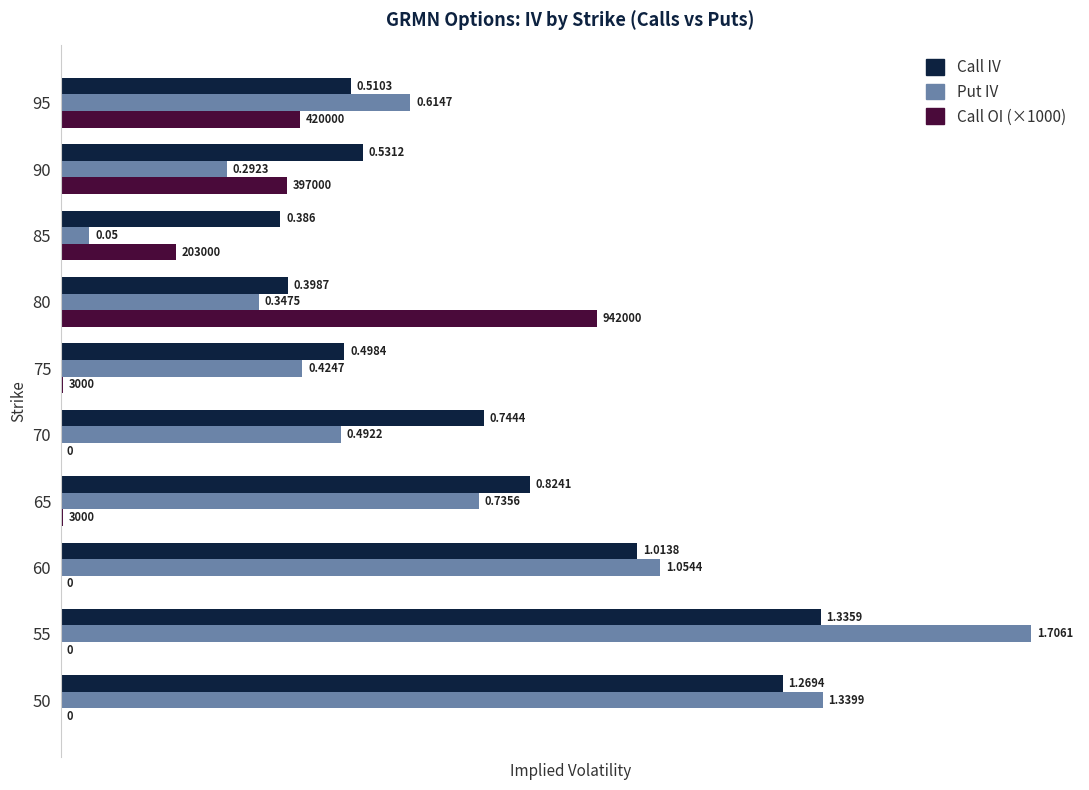

At which category is the sum across all series the highest?

55